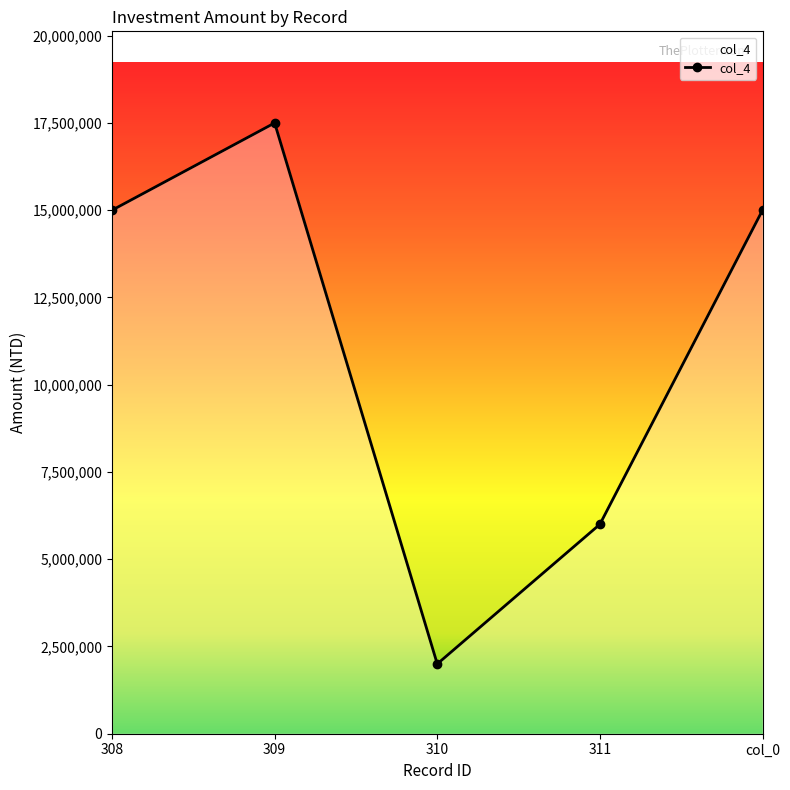

How many points are higher than both their immediate neighbors (excluding endpoints)?

1